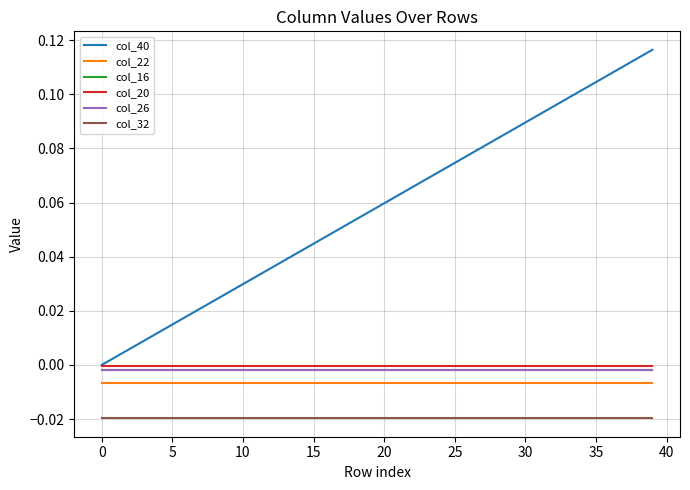

What are all the series names shown in the legend?

col_40, col_22, col_16, col_20, col_26, col_32